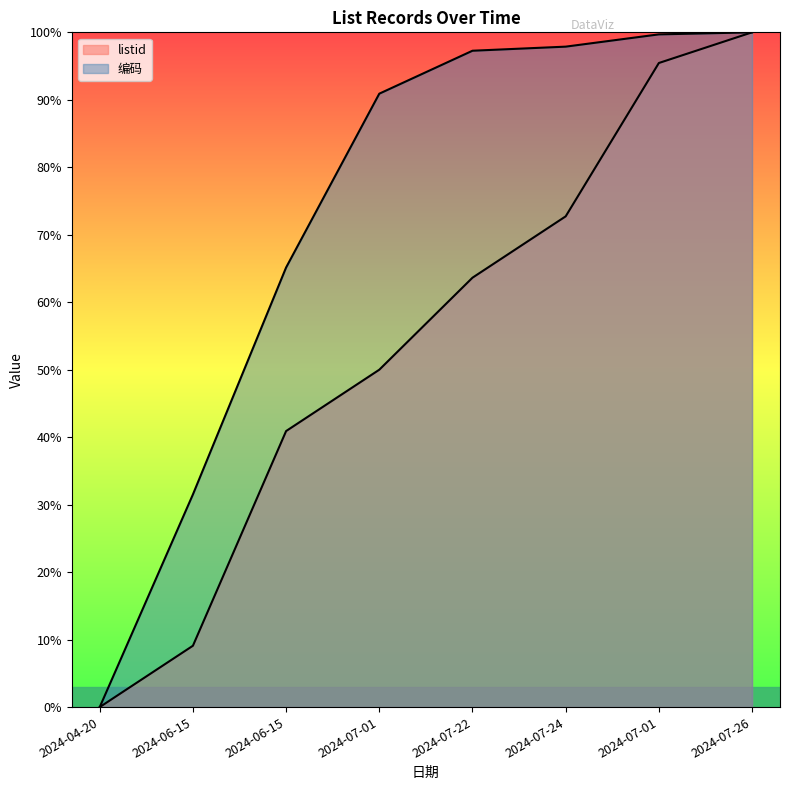

Which series changed the most between 2024-06-15 and 2024-07-26?

listid